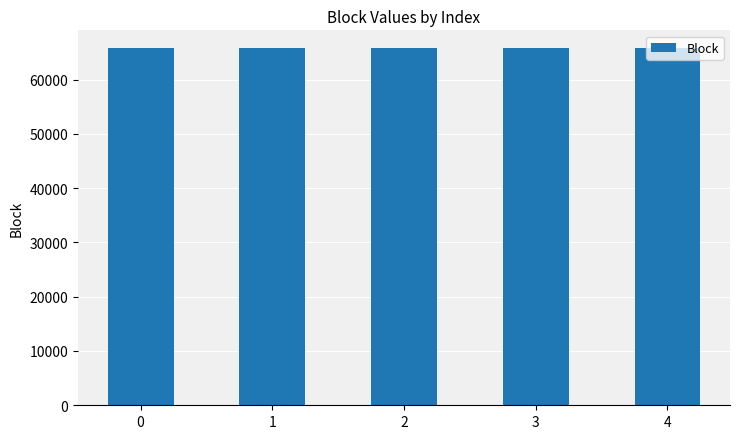

What is the sum of the values at 3 and 1?

131533